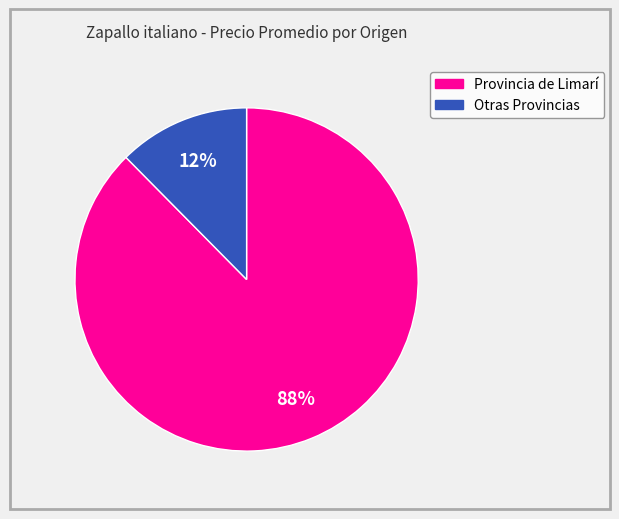

Is there any slice that represents more than half of the pie?

Yes